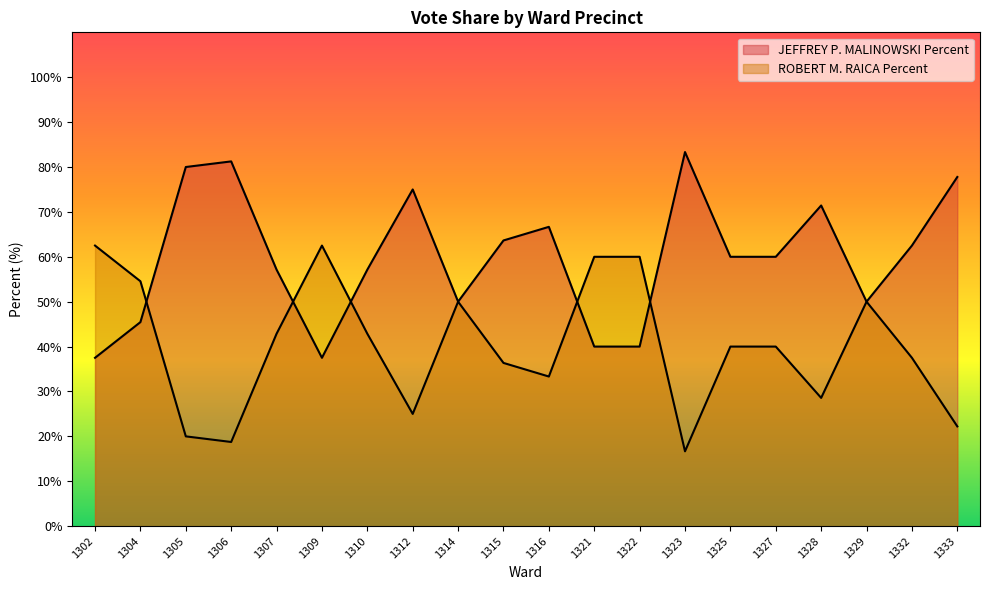

Reading left to right, list all the values displayed in this chart.

JEFFREY P. MALINOWSKI Percent: 1302=37.5	1304=45.5	1305=80.0	1306=81.2	1307=57.1	1309=37.5	1310=57.1	1312=75.0	1314=50.0	1315=63.6	1316=66.7	1321=40.0	1322=40.0	1323=83.3	1325=60.0	1327=60.0	1328=71.4	1329=50.0	1332=62.5	1333=77.8
ROBERT M. RAICA Percent: 1302=62.5	1304=54.5	1305=20.0	1306=18.8	1307=42.9	1309=62.5	1310=42.9	1312=25.0	1314=50.0	1315=36.4	1316=33.3	1321=60.0	1322=60.0	1323=16.7	1325=40.0	1327=40.0	1328=28.6	1329=50.0	1332=37.5	1333=22.2